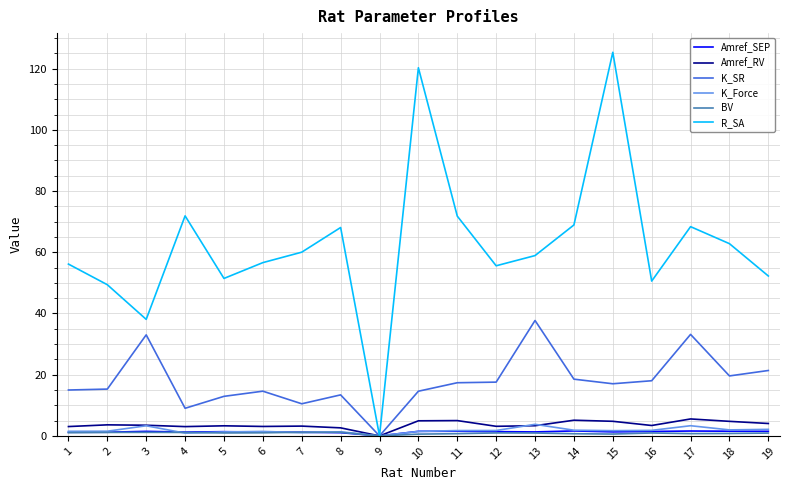

Is this an area chart (filled region under the line)?

No